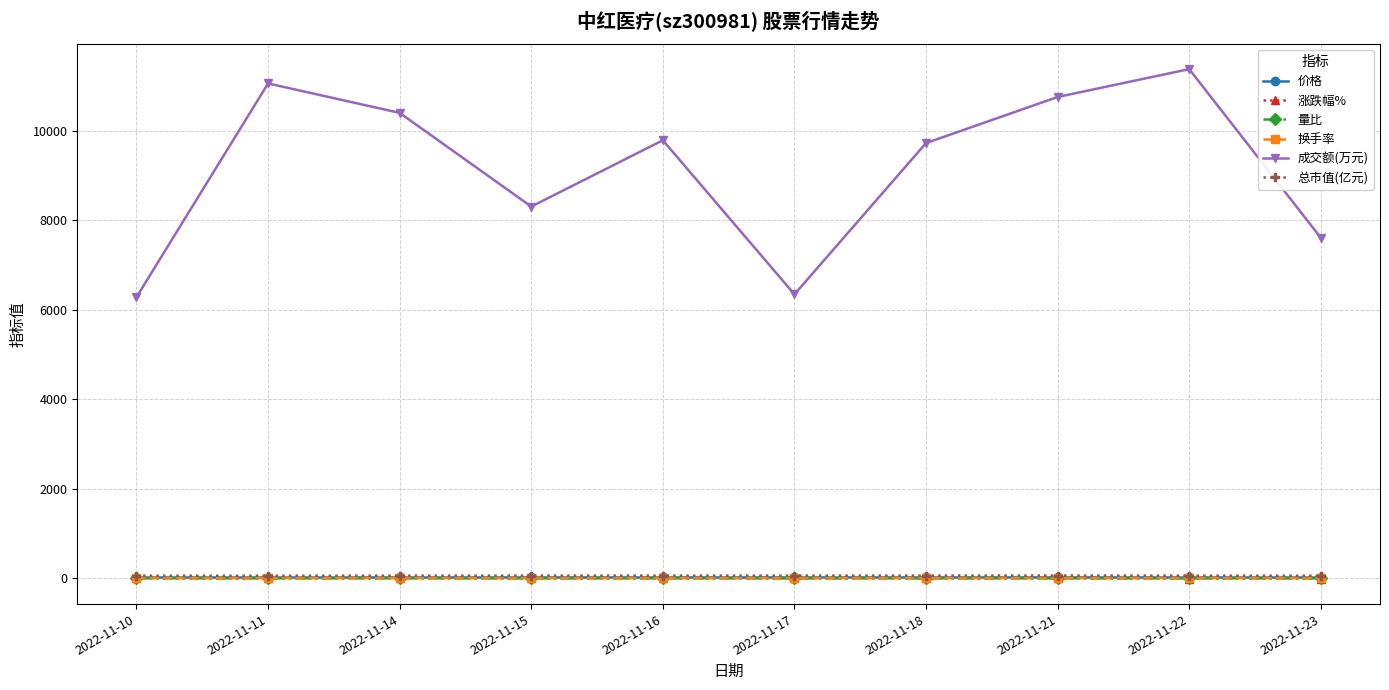

What are all the series names shown in the legend?

价格, 涨跌幅%, 量比, 换手率, 成交额(万元), 总市值(亿元)